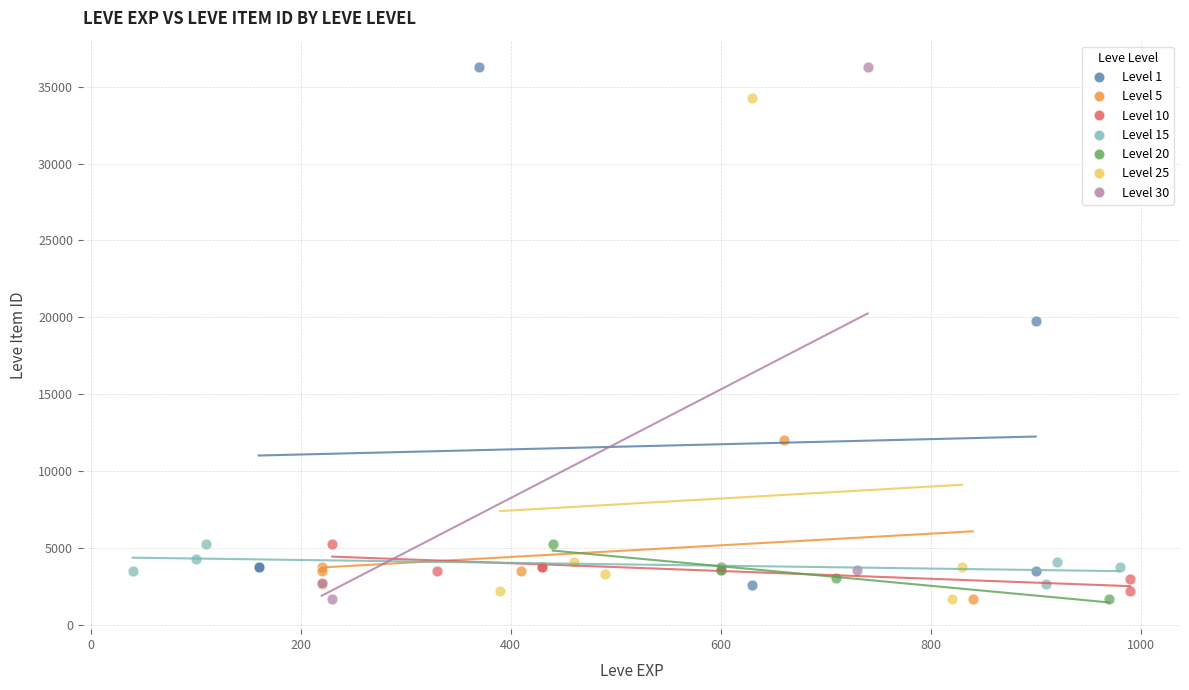

What are all the series names shown in the legend?

Level 1, Level 5, Level 10, Level 15, Level 20, Level 25, Level 30